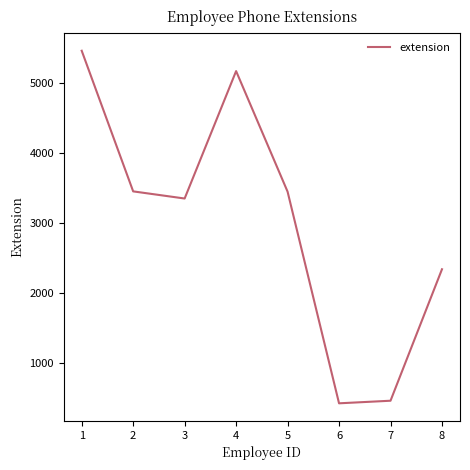

What is the difference between the second highest and second lowest values?

4711